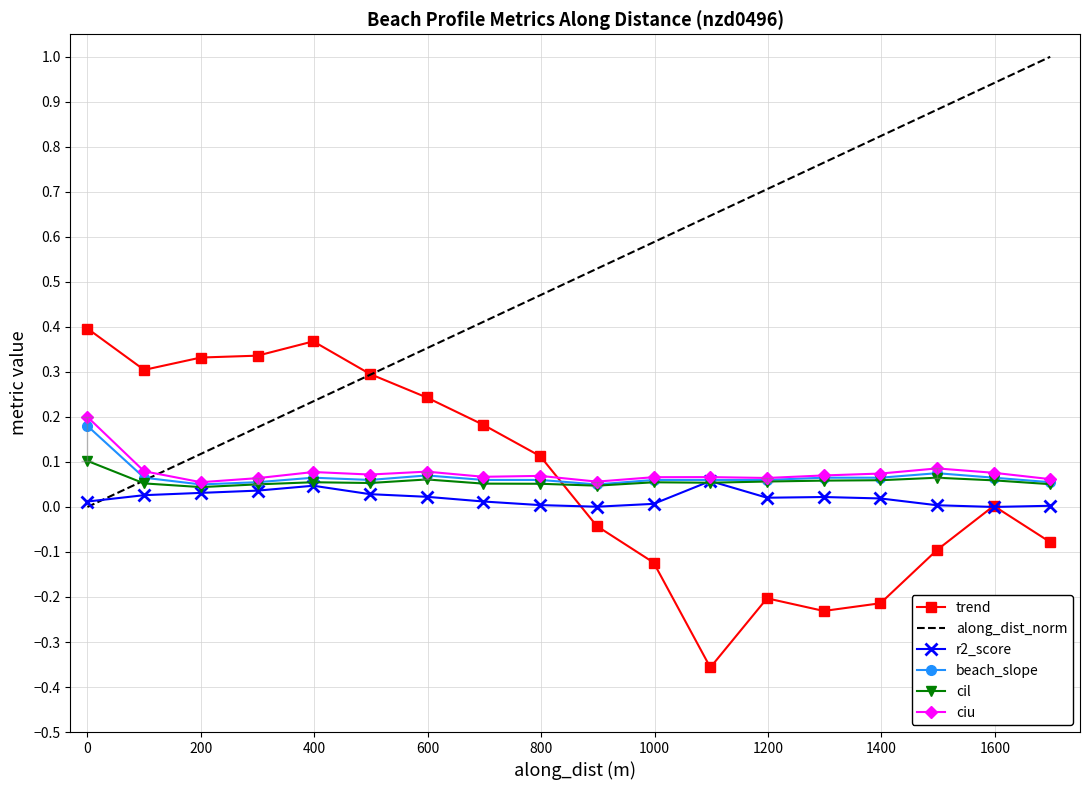

True or false: ciu and along_dist_norm cross at least once.

True